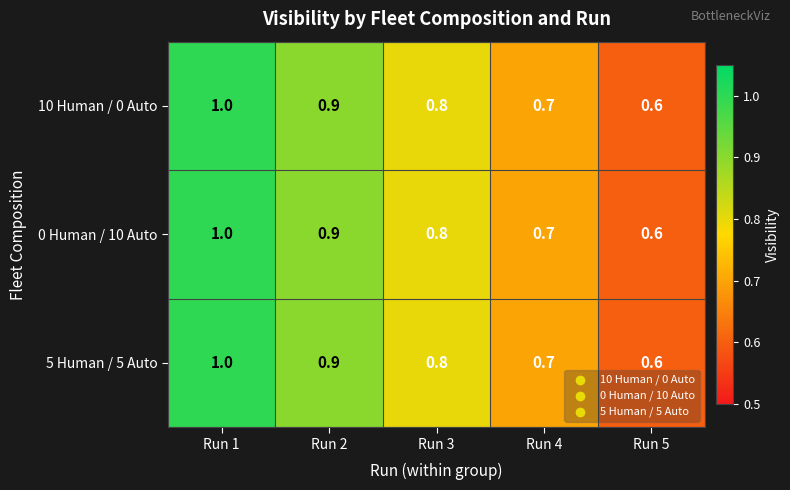

At which category does the chart reach its peak across all series?

Run 1